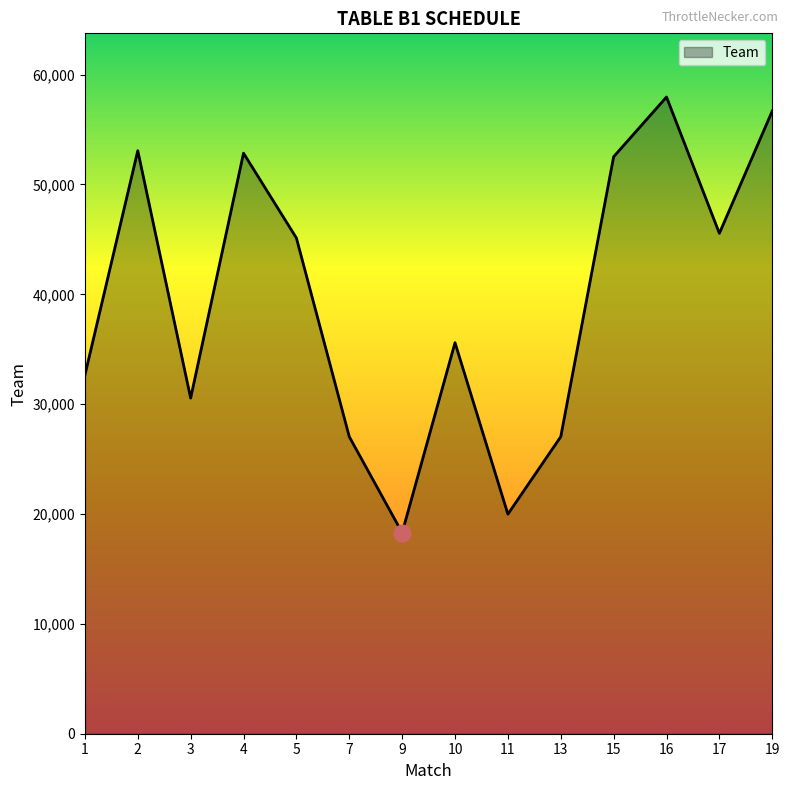

The chart shows a value of 49289 at 1. True or false?

False